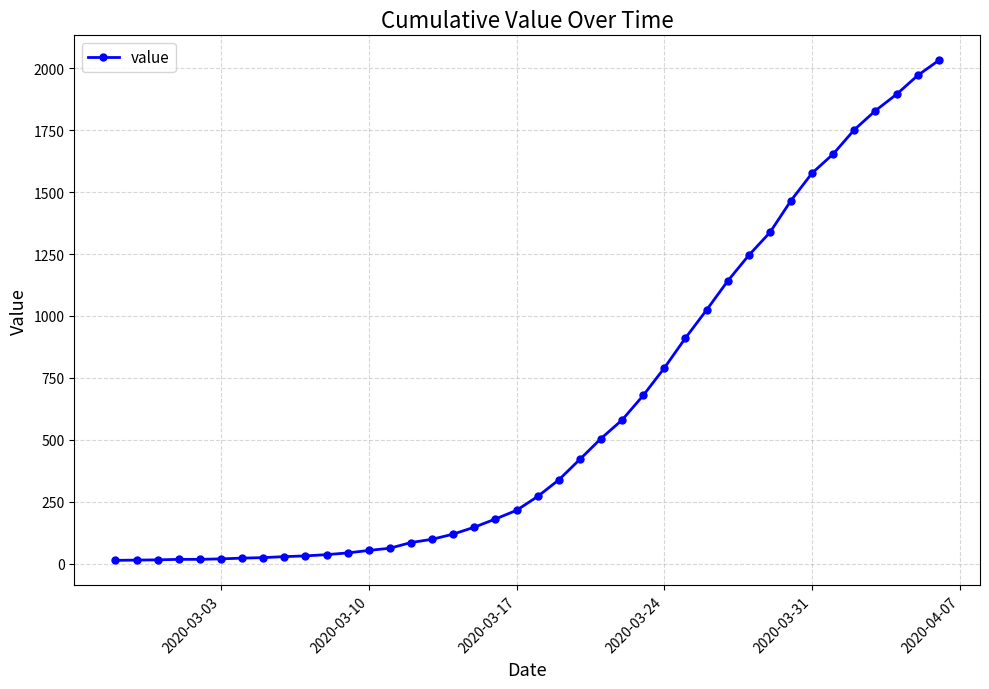

What is the average value?

616